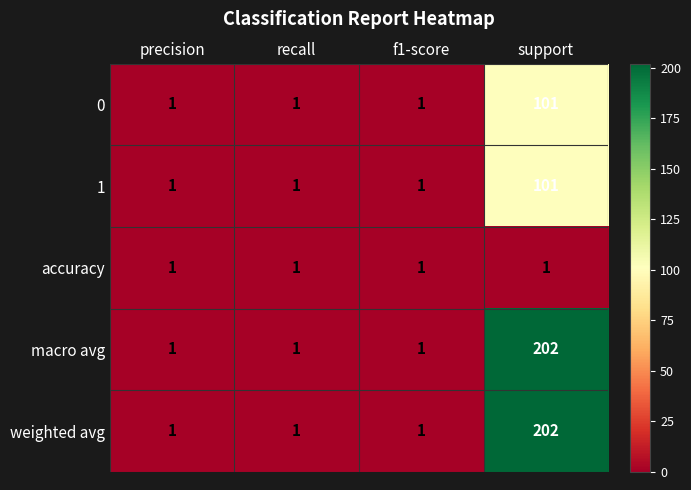

What is the difference between the maximum and second lowest values in the 0 series?

100